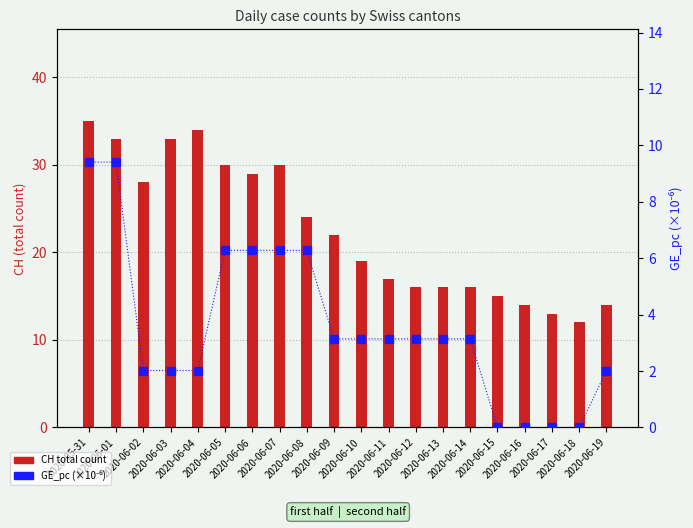

What are all the series names shown in the legend?

CH total count, GE_pc (×10⁻⁶)